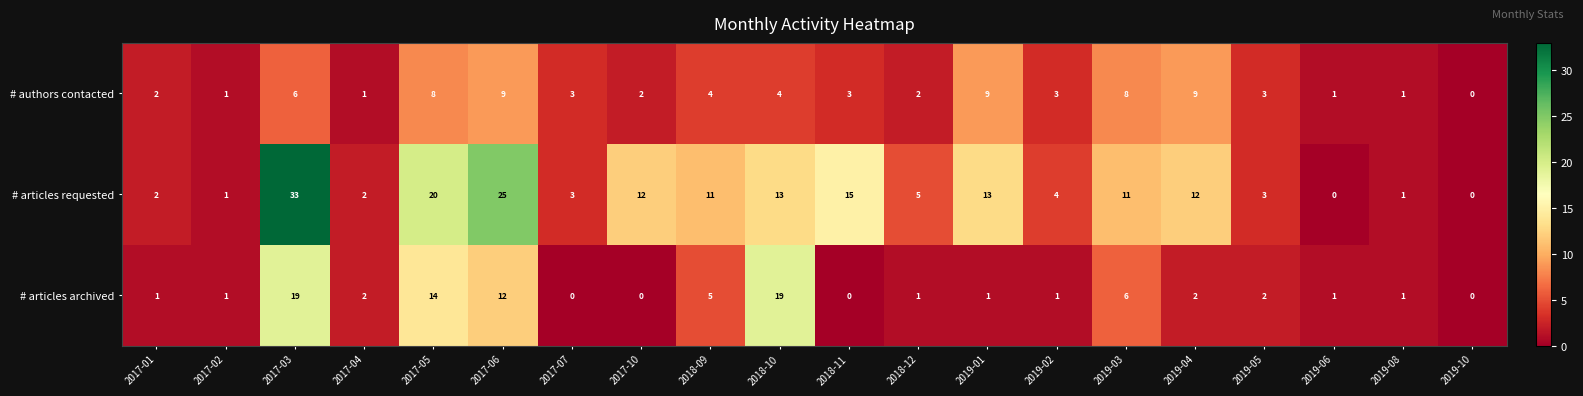

Rank the series at 2017-06 from highest to lowest value.

# articles requested, # articles archived, # authors contacted